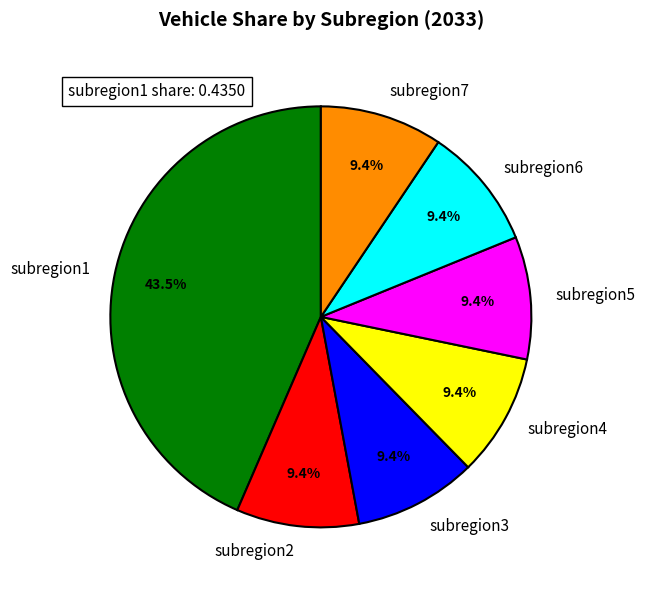

How many slices are in this pie chart?

7